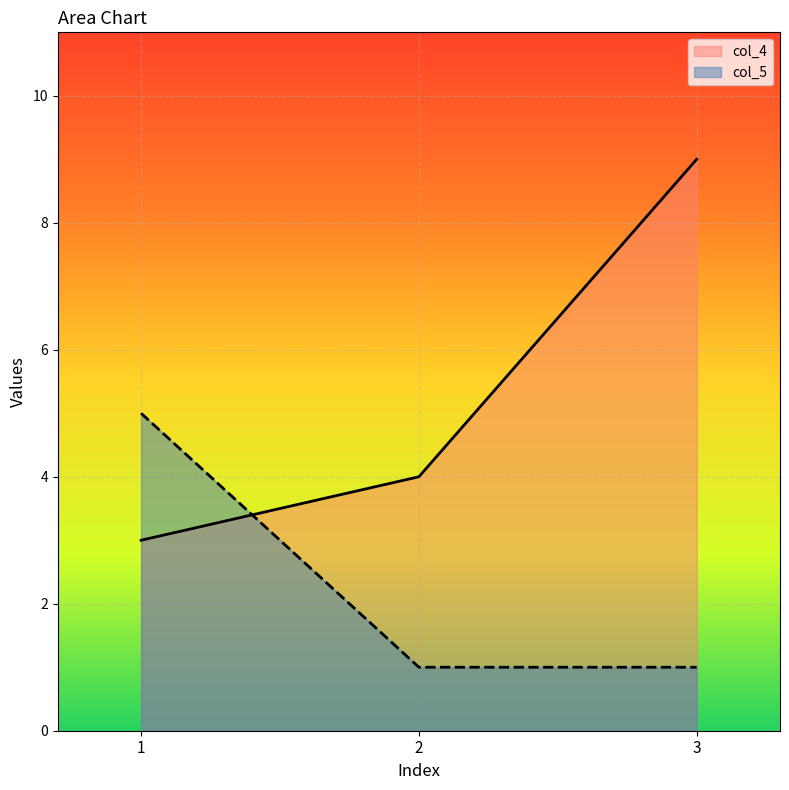

What is the maximum value shown in the chart?

9